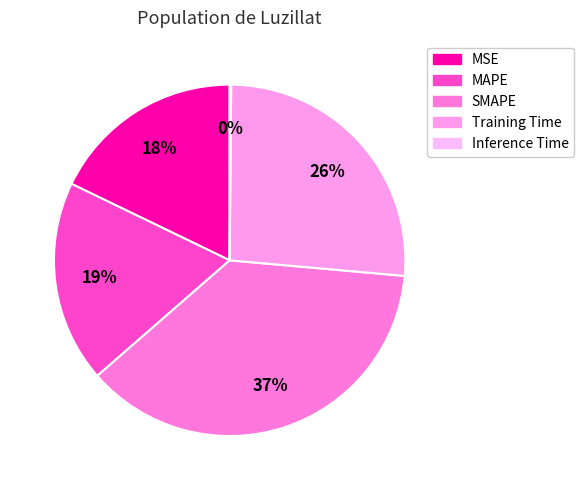

True or false: Training Time accounts for 26% of the total.

True